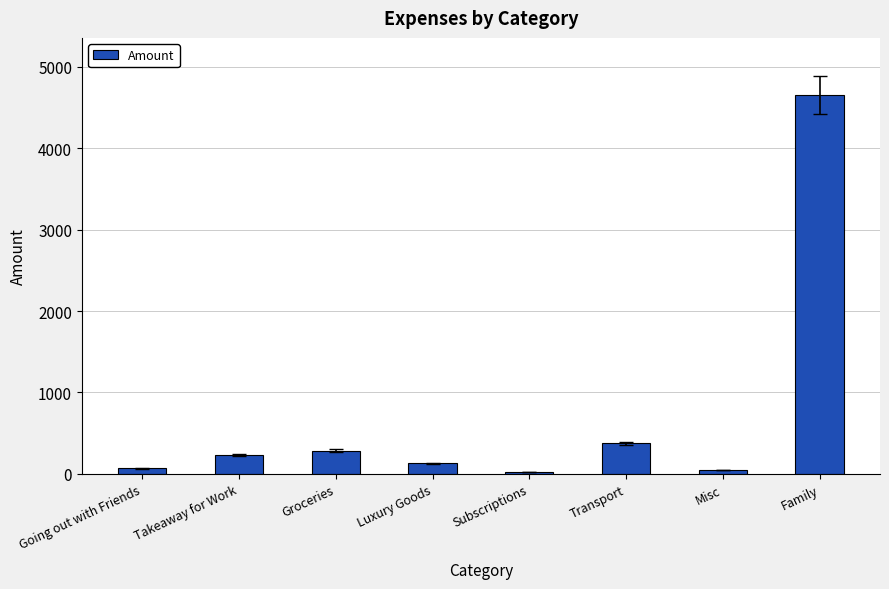

Which has a higher value, Family or Going out with Friends?

Family